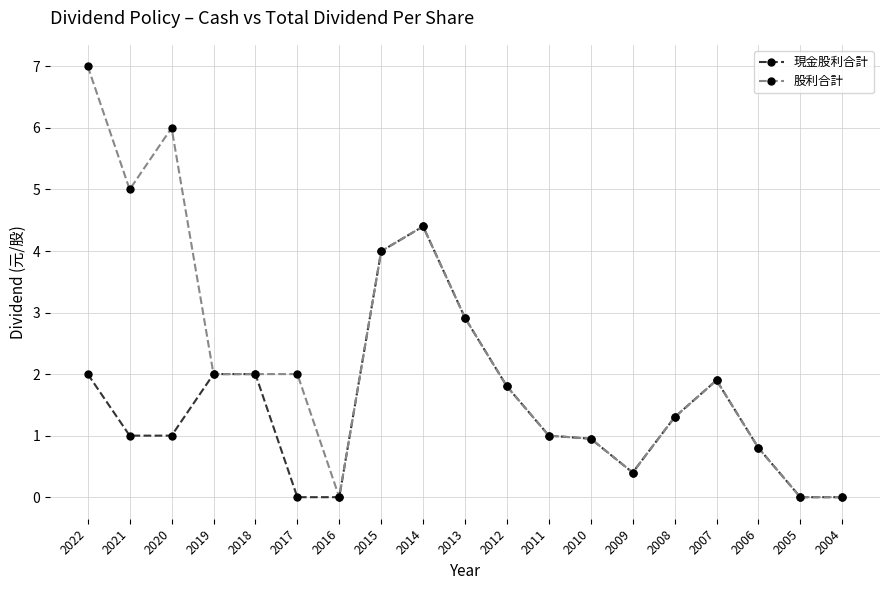

Which series has the largest total across all categories?

股利合計